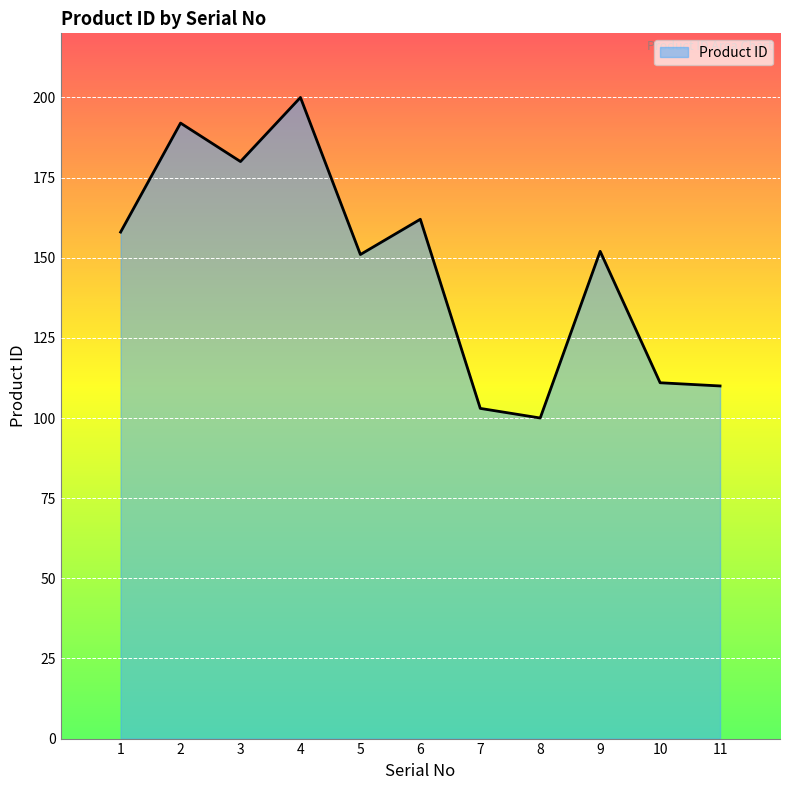

At which label does the data first exceed 152?

1